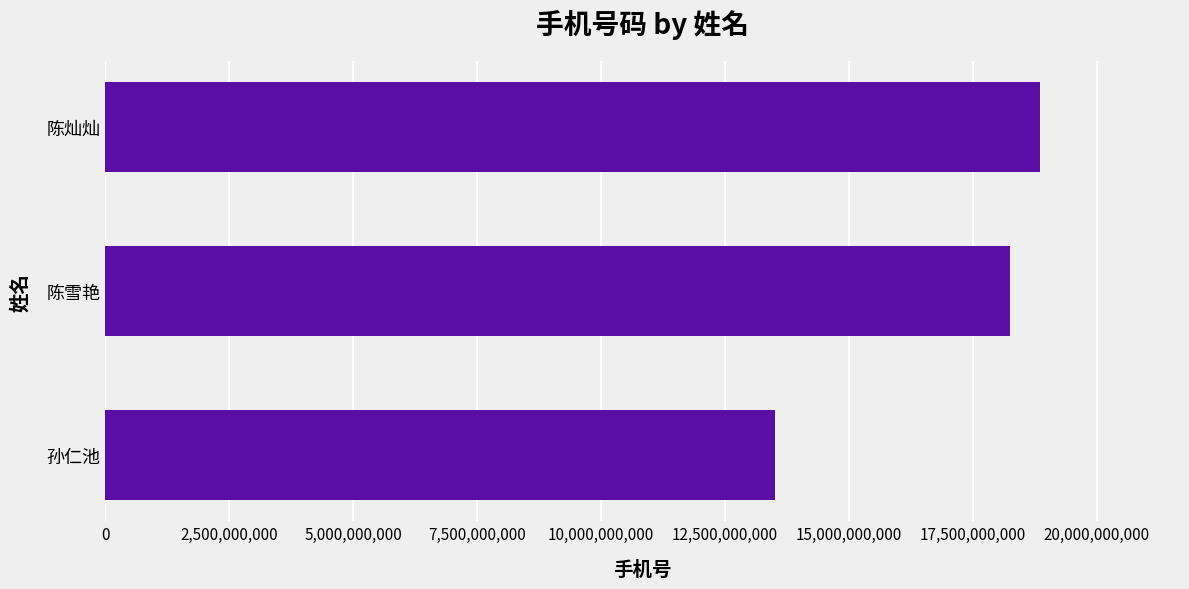

Count the number of data series in this chart.

1